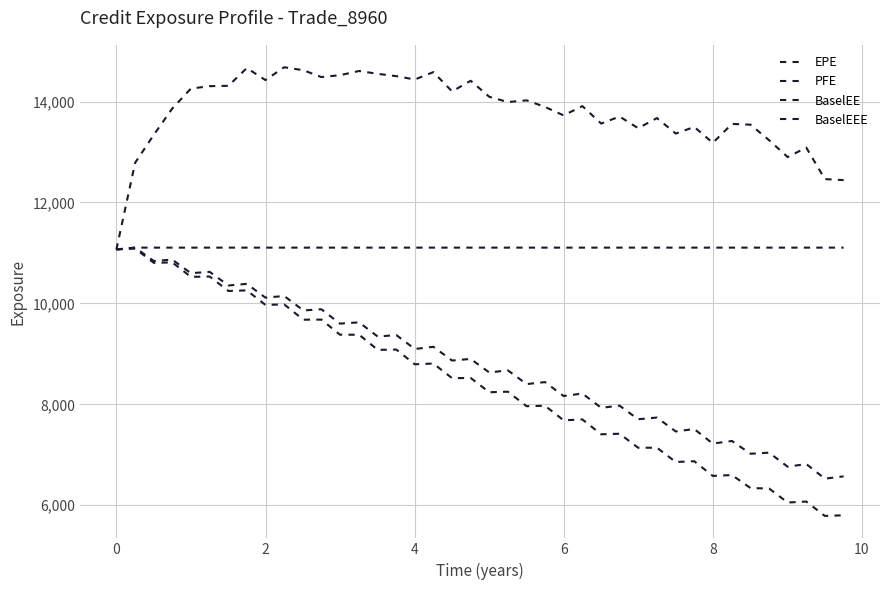

What is the value of the PFE point at the 38th from the left?

13087.3